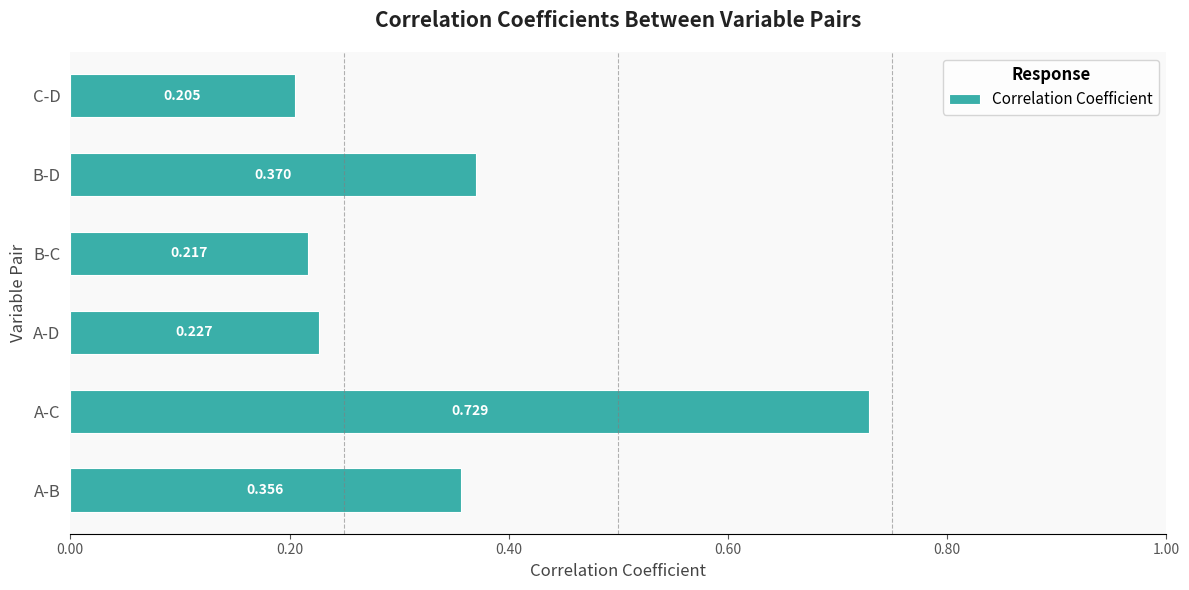

List the labels in order of value, smallest first.

C-D, B-C, A-D, A-B, B-D, A-C